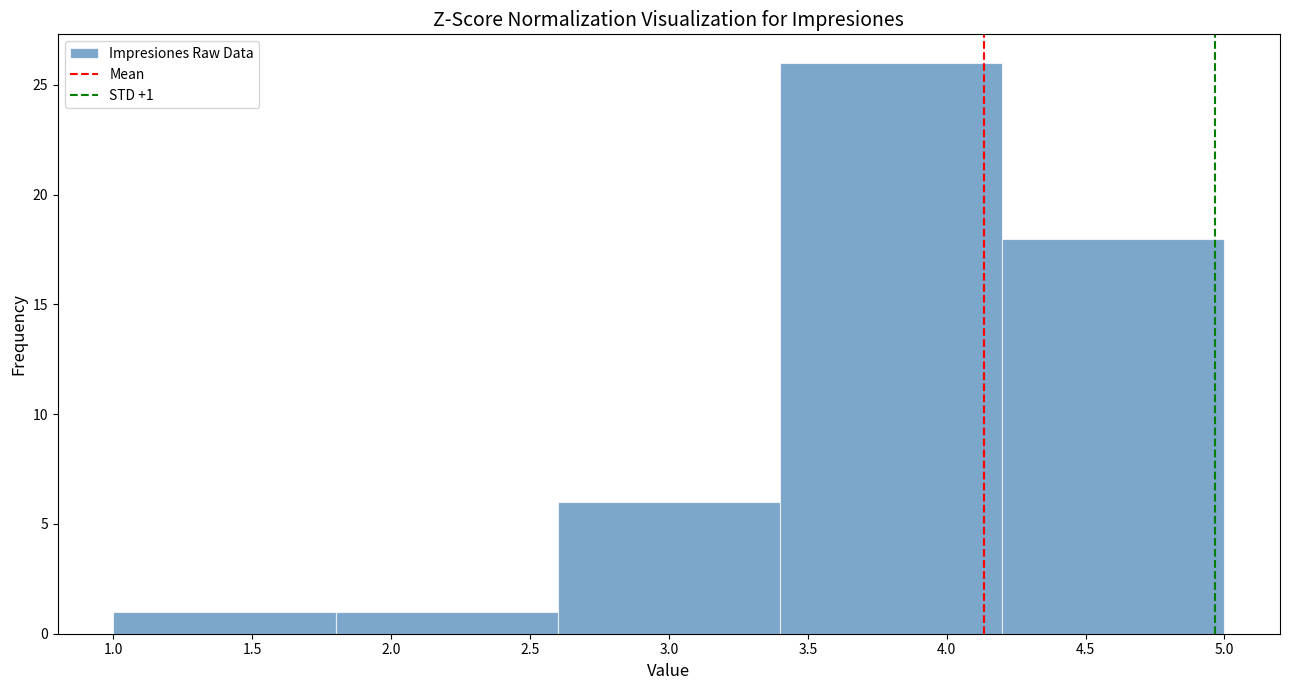

Which range on the x-axis has the tallest bar?

3.4 to 4.2